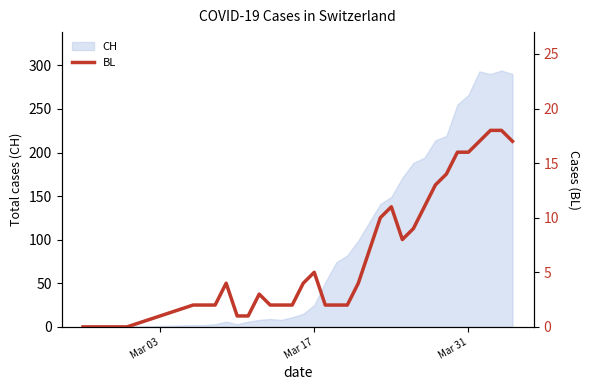

What is the maximum value for CH?

294